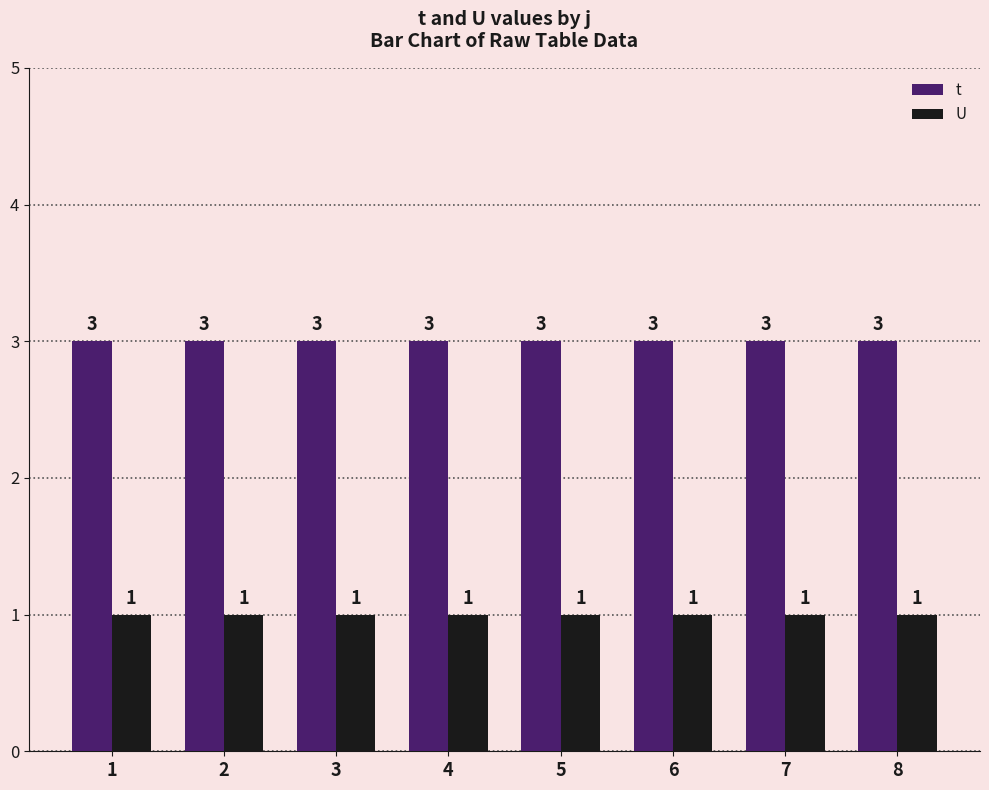

What is the approximate value of U at 5?

1